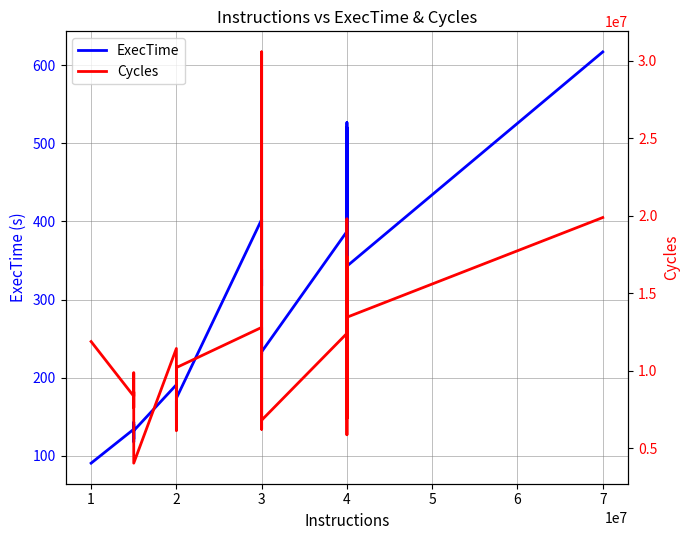

Does the chart have visible grid lines?

Yes